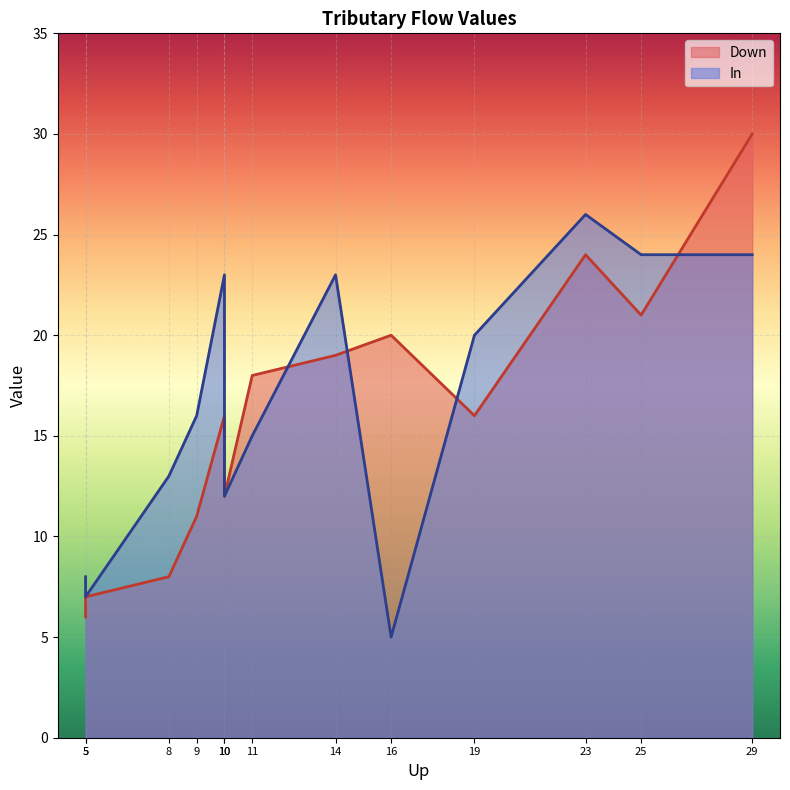

True or false: Down has more than 2 interior local peaks.

True